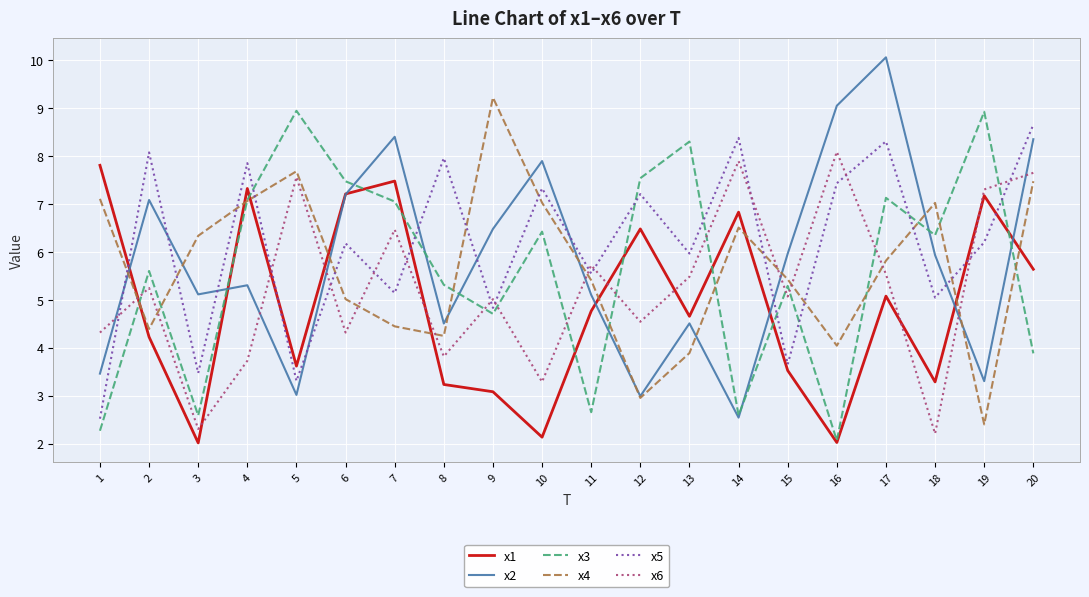

At which label does x6 first exceed 5?

2